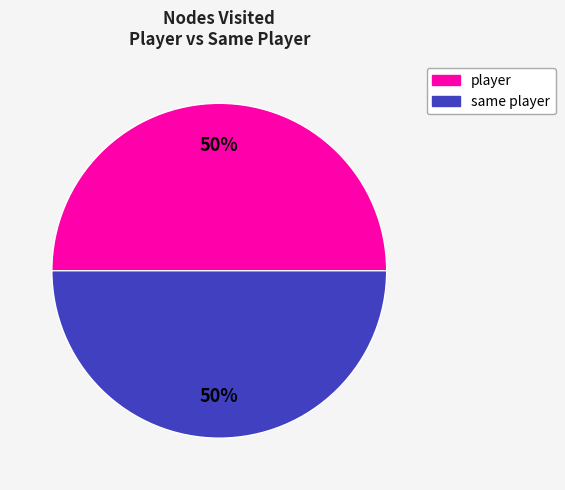

Count the number of slices in the pie.

2